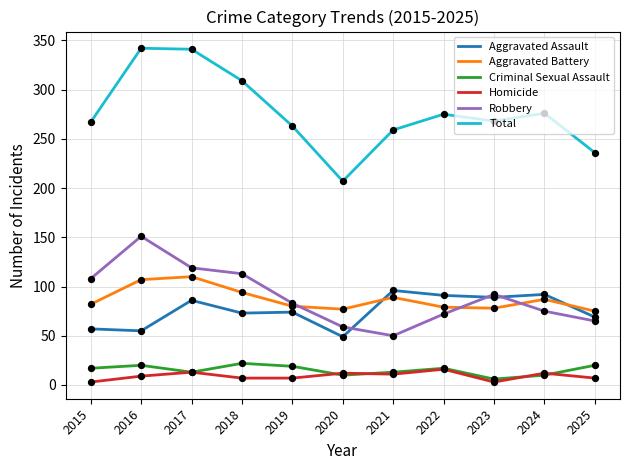

Which series has the largest total across all categories?

Total